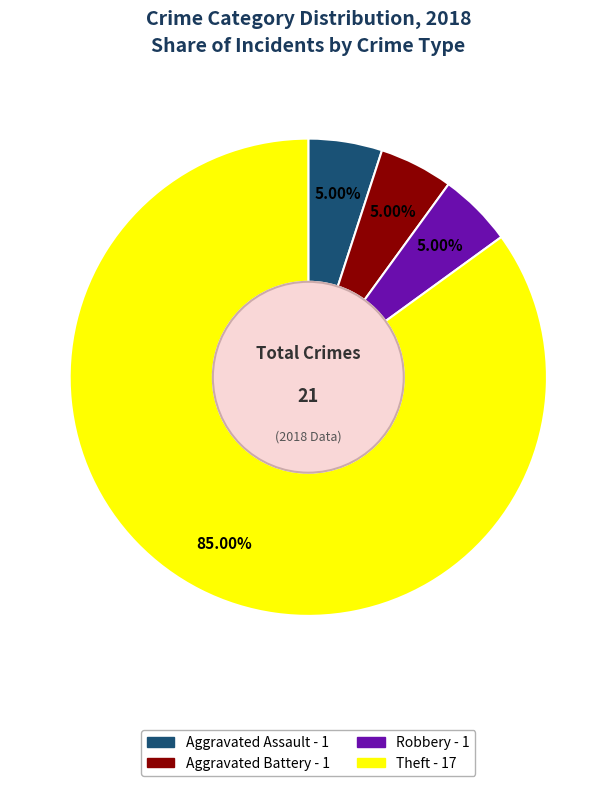

Is there a majority slice in this chart?

Yes